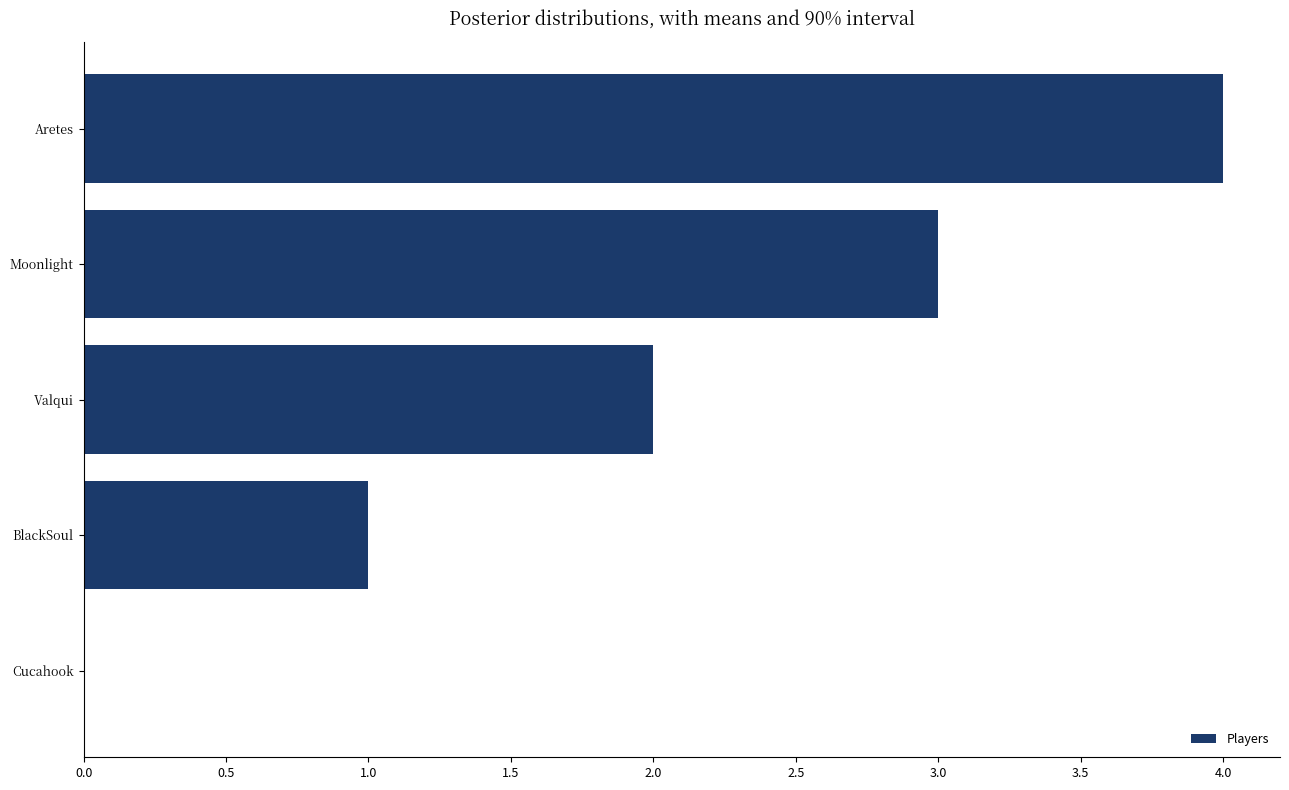

Between Aretes and Cucahook, which is larger?

Aretes